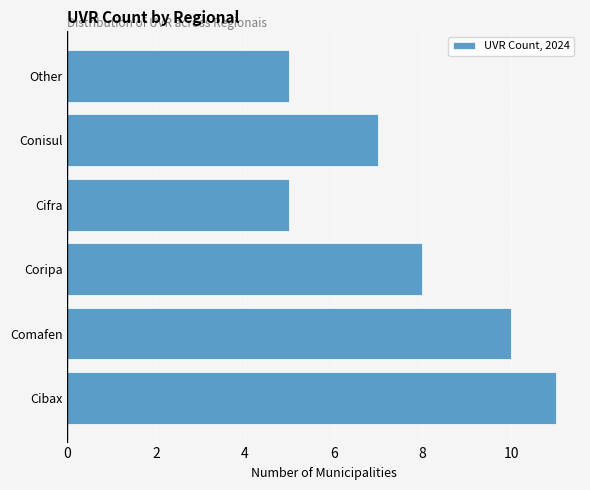

Reading bottom to top, extract all data points from this chart.

11	10	8	5	7	5